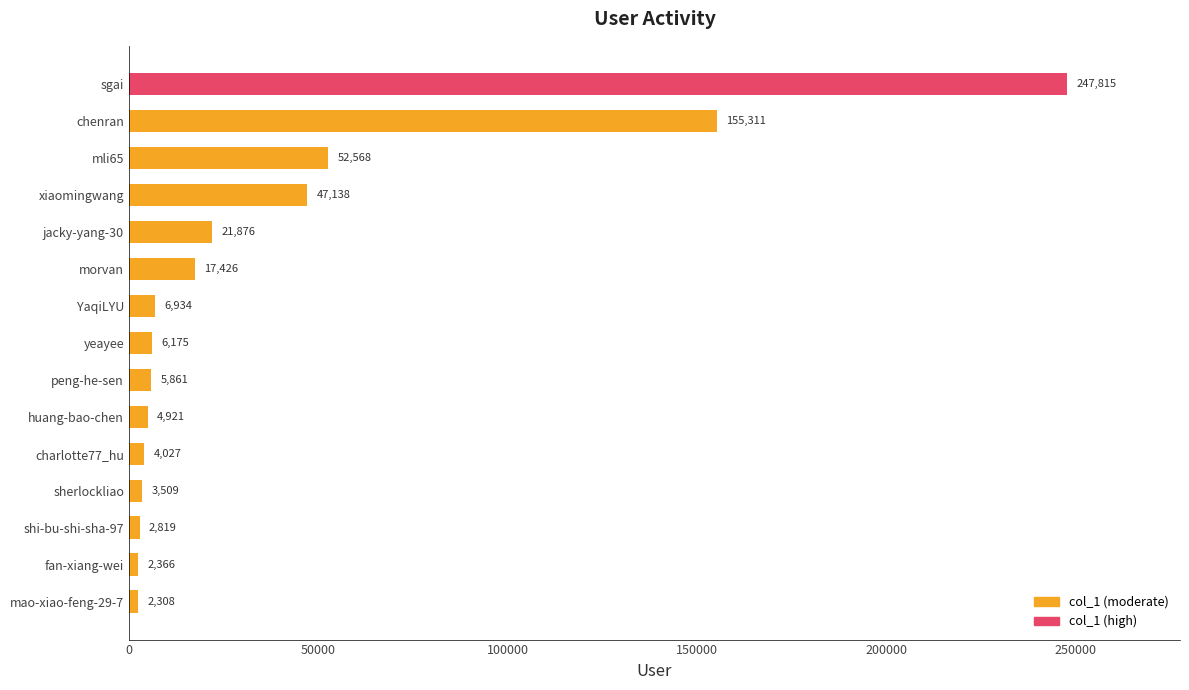

What is the difference between the maximum and second lowest values?

245449